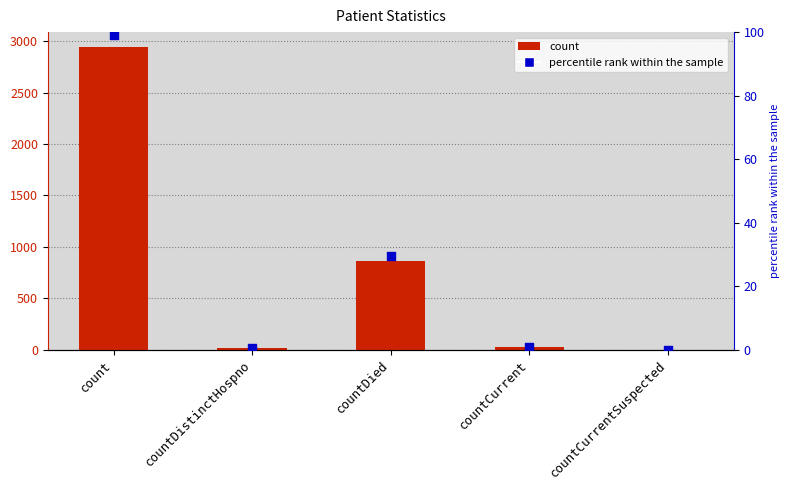

At which category is the sum across all series the highest?

count